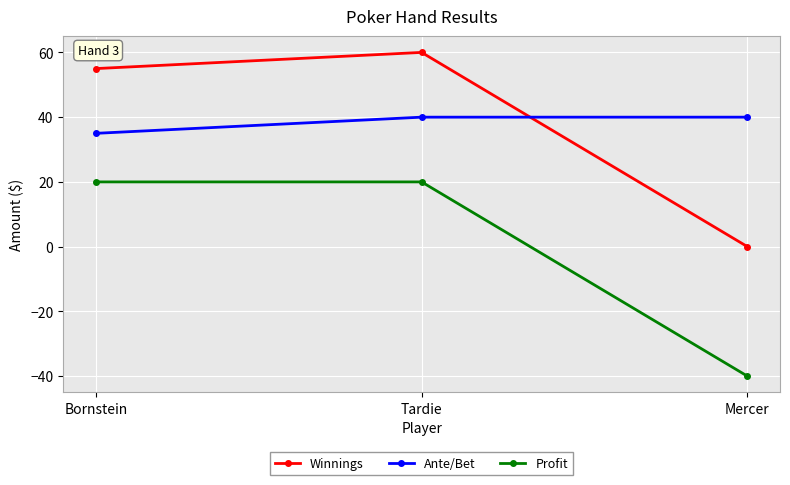

What is the value of the Winnings point at the 2nd from the left?

60